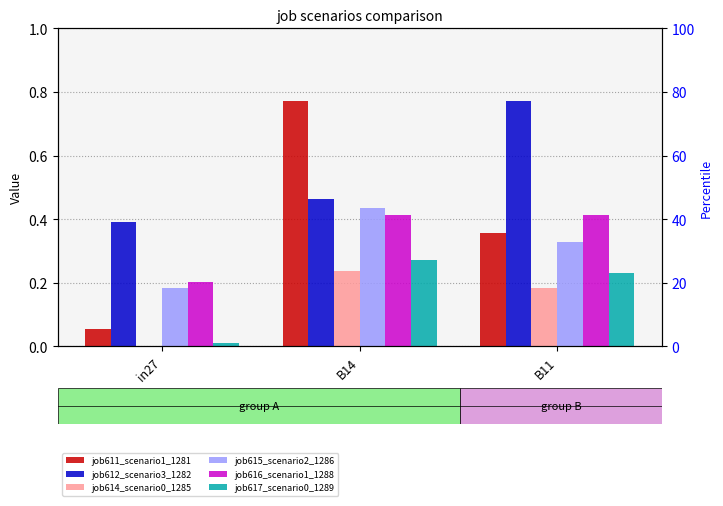

What position from the left is B11?

3